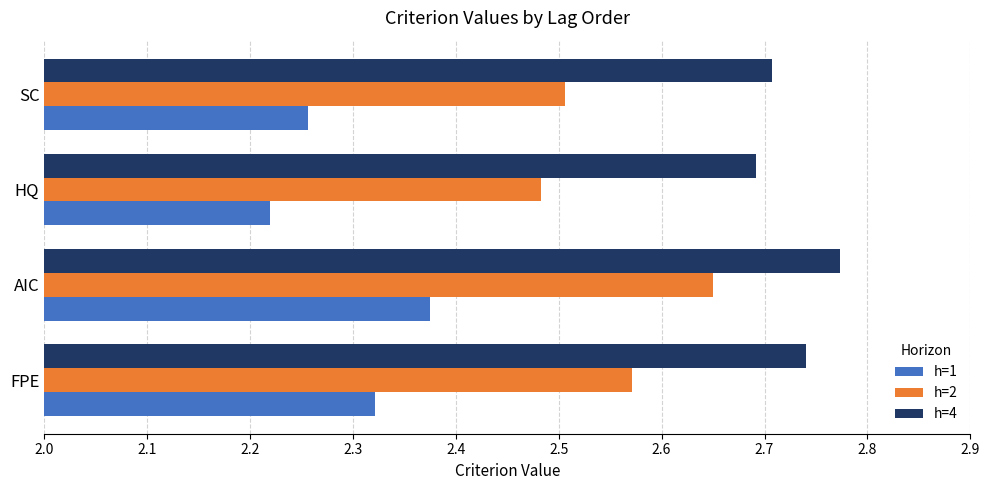

Which category has the lowest value across all series?

HQ